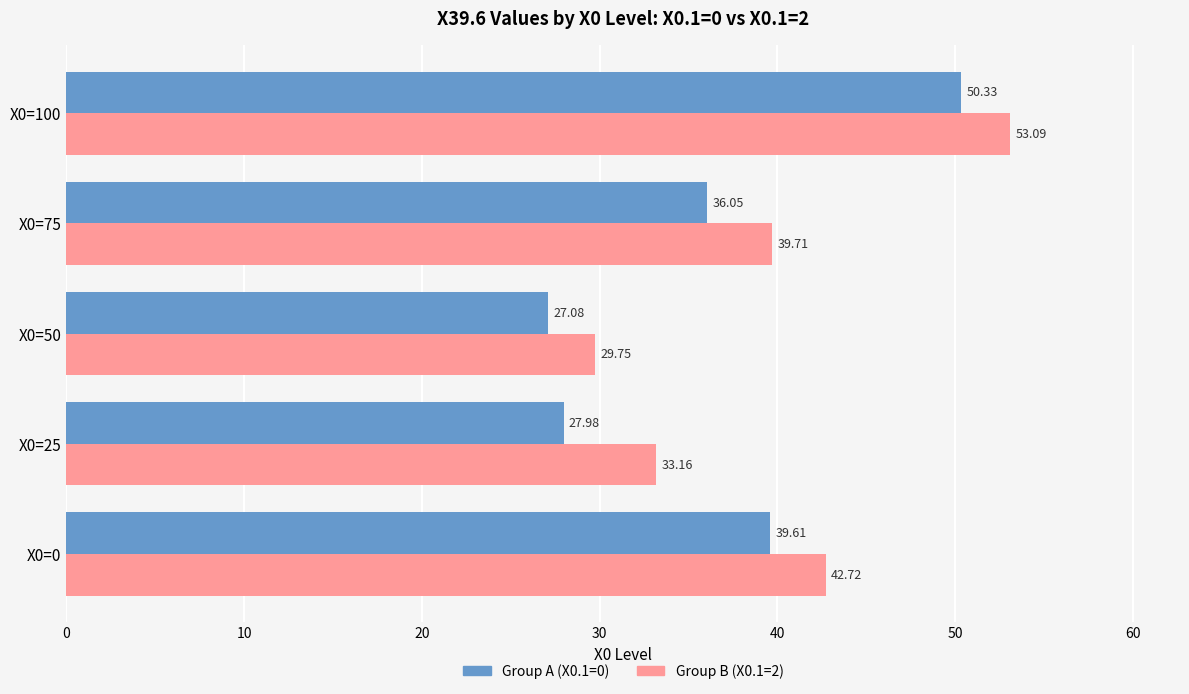

What is the difference between the Group A (X0.1=0) values at X0=50 and X0=0?

12.5